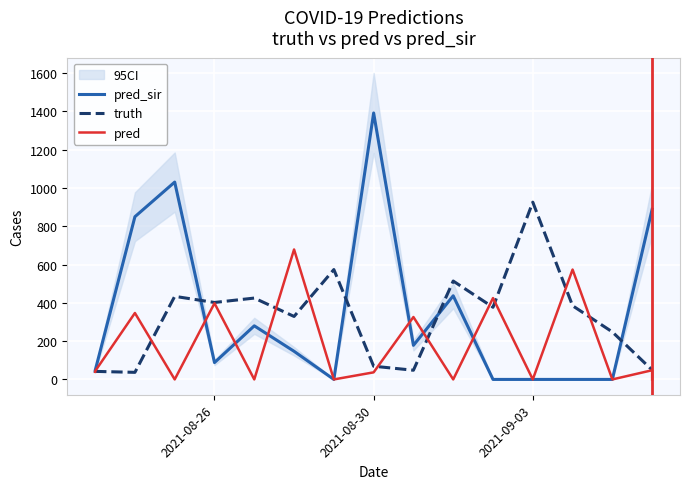

How many lines are shown in the chart?

3